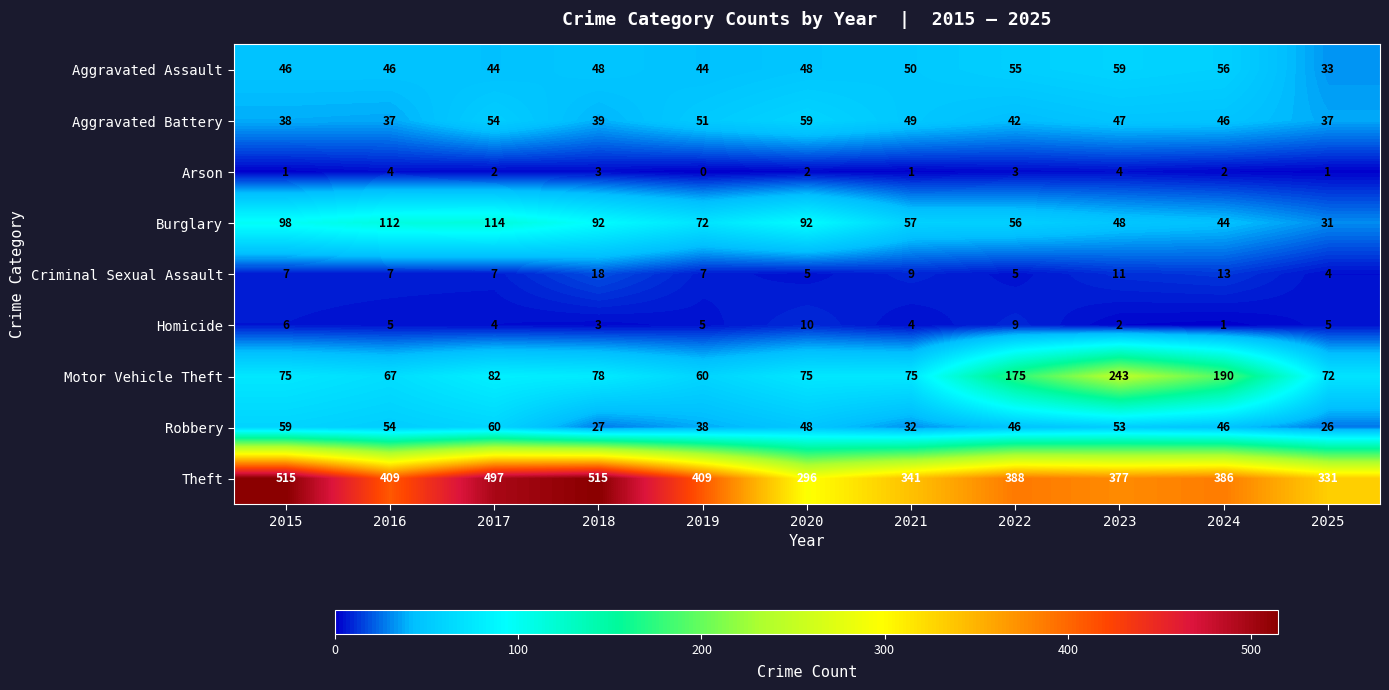

Where does the Robbery series first go above 46?

2015